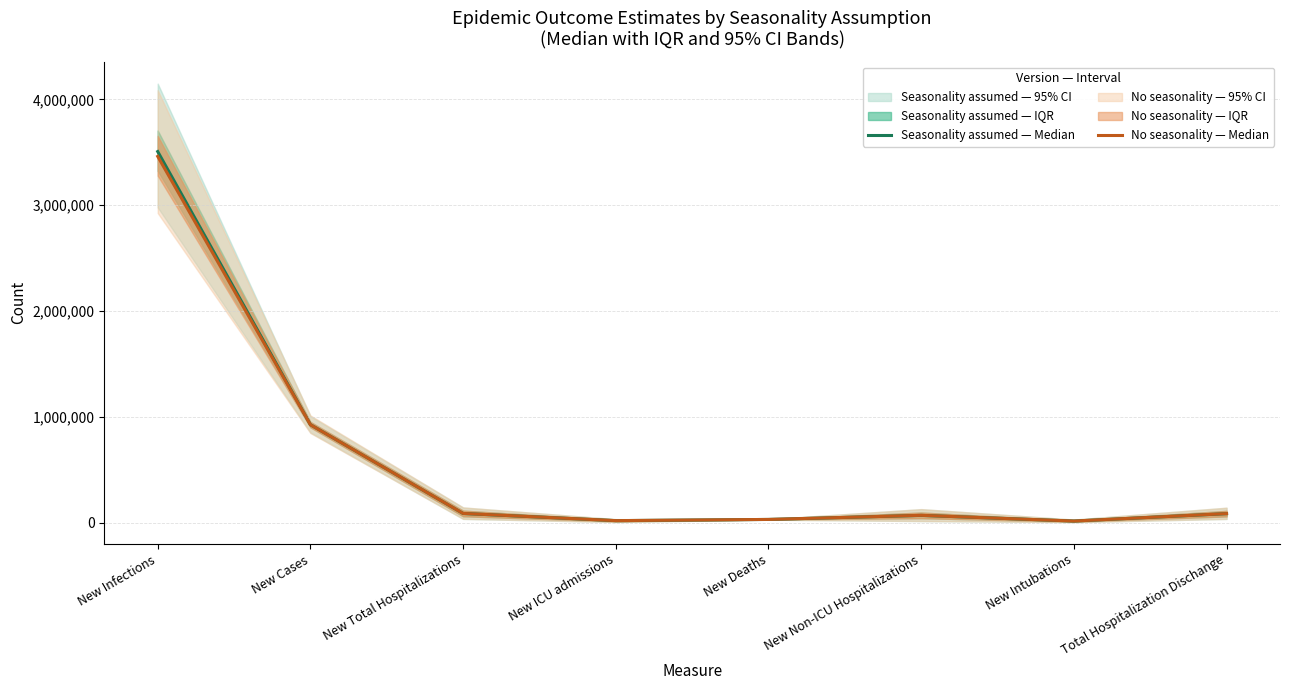

Reading left to right, what are all the values shown in this chart?

Seasonality assumed — Median: New Infections=3507026	New Cases=925233	New Total Hospitalizations=85749	New ICU admissions=18029	New Deaths=29346	New Non-ICU Hospitalizations=67782	New Intubations=14152	Total Hospitalization Dischange=84140
No seasonality — Median: New Infections=3461266	New Cases=924783	New Total Hospitalizations=86092	New ICU admissions=18180	New Deaths=29399	New Non-ICU Hospitalizations=68132	New Intubations=14273	Total Hospitalization Dischange=84404